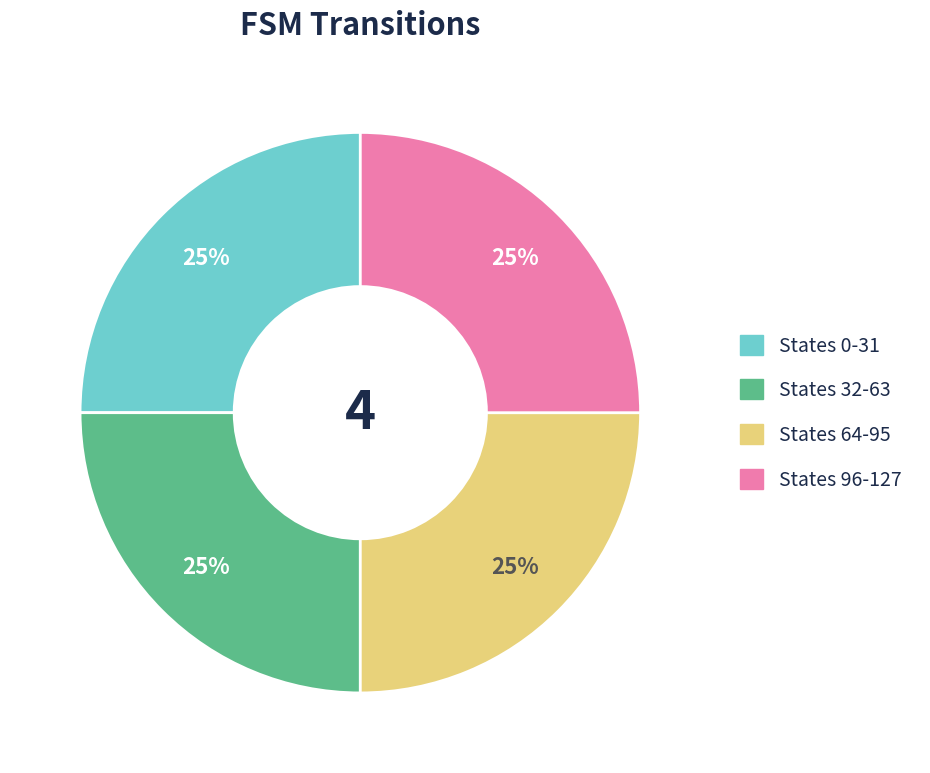

Is there a majority slice in this chart?

No